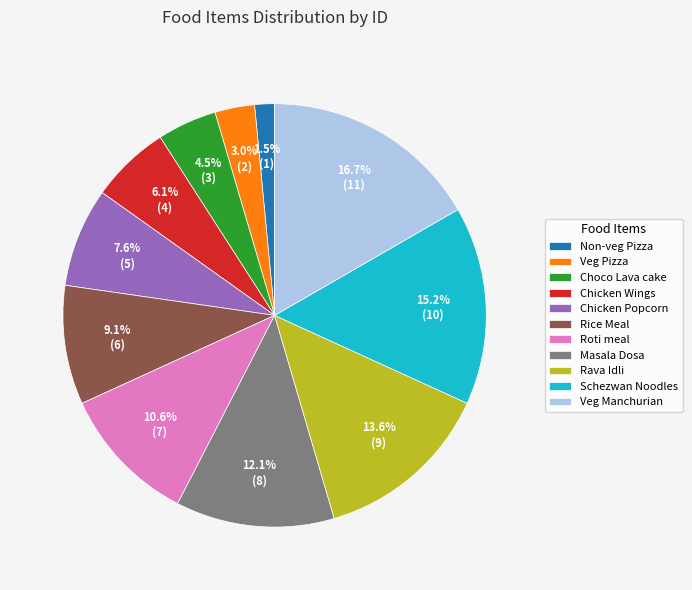

What is the ratio of the value at Rava Idli to the value at Rice Meal?

1.5